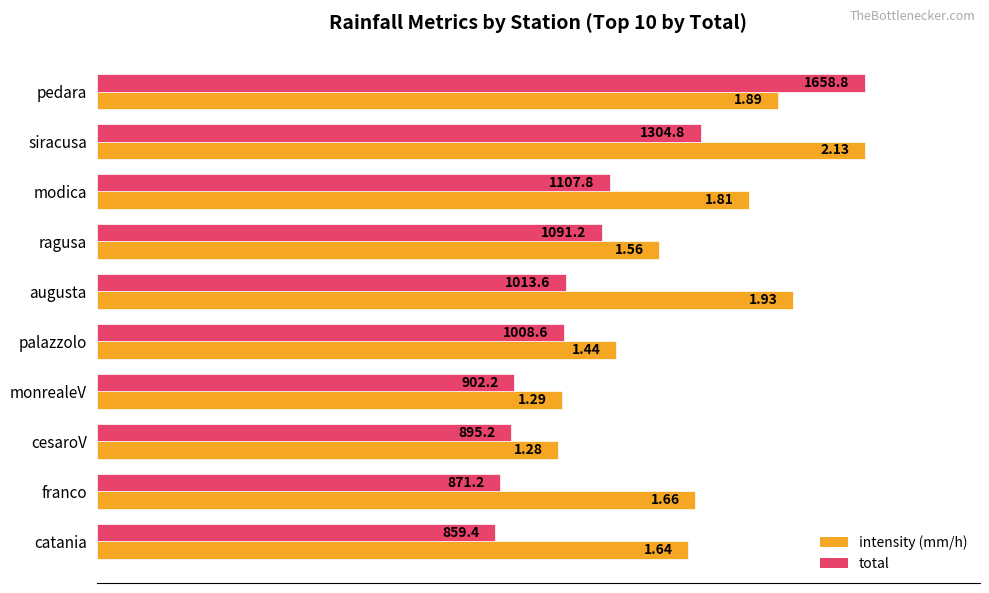

What are all the series names shown in the legend?

intensity (mm/h), total